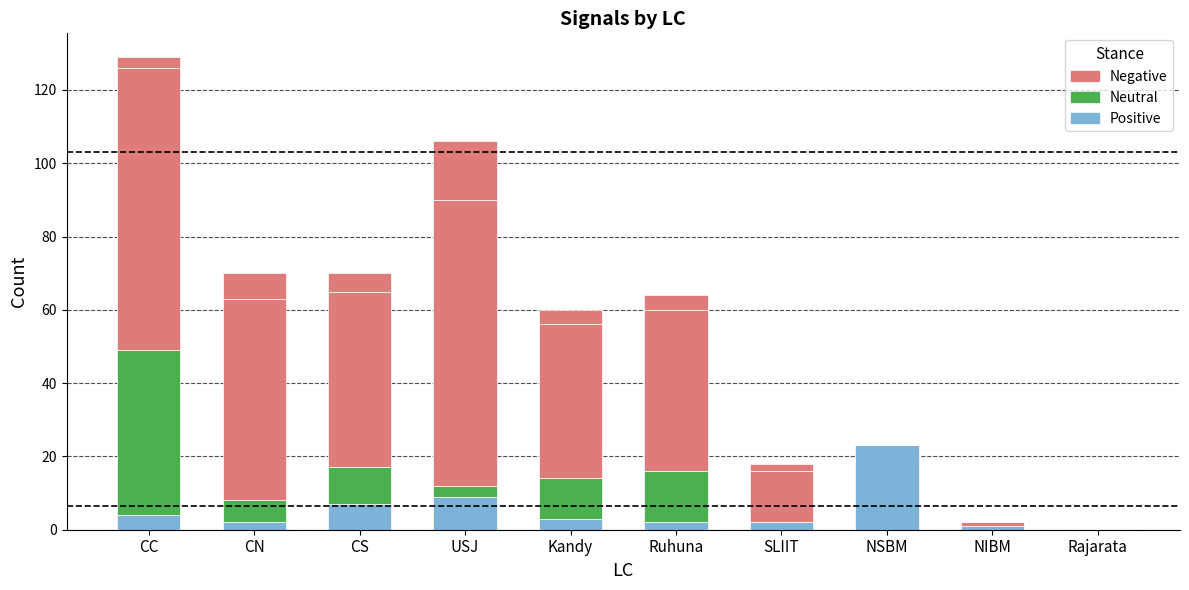

Which series changed the most between NSBM and NIBM?

Positive